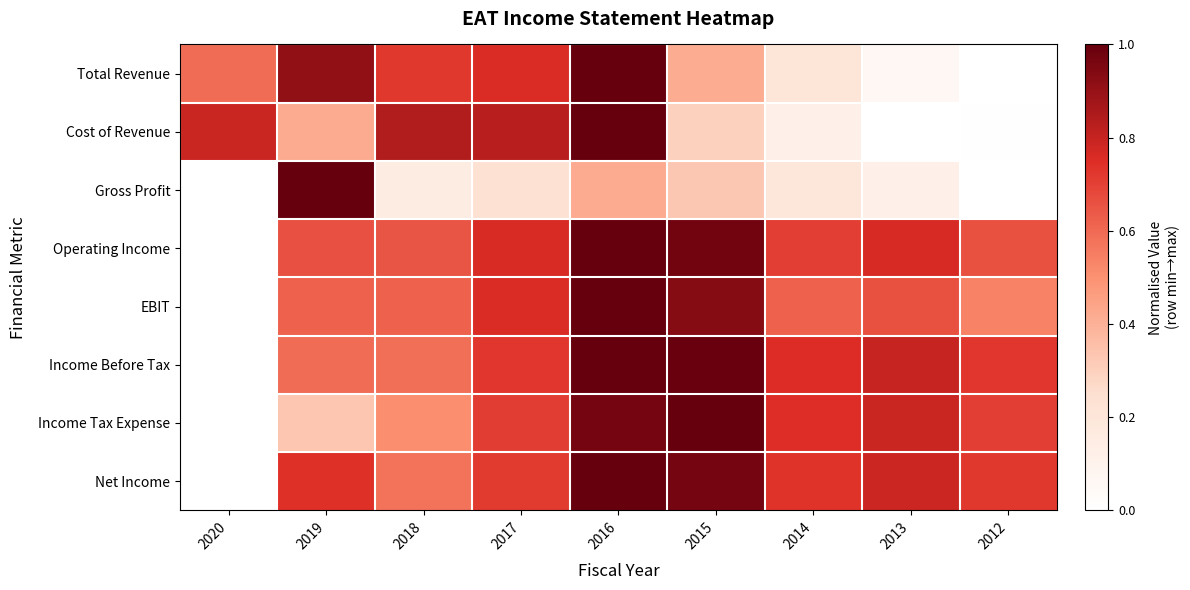

How many data points does each series have?

9